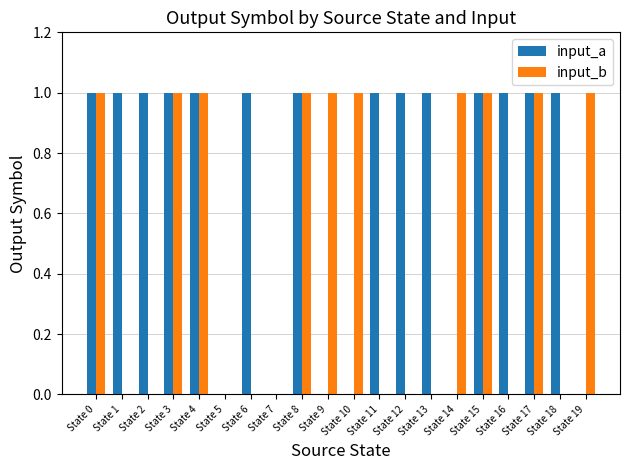

Is the value of input_a at State 5 greater than the value of input_b at State 10?

No